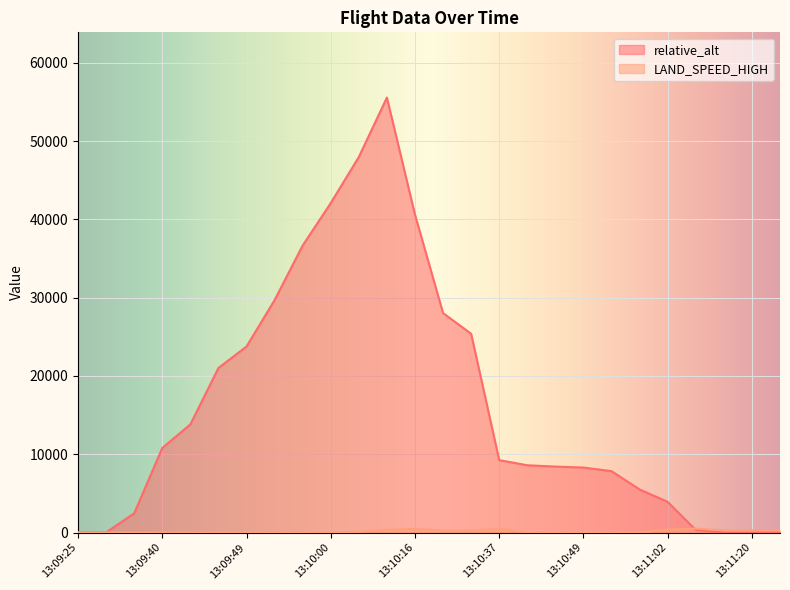

How many lines are shown in the chart?

2